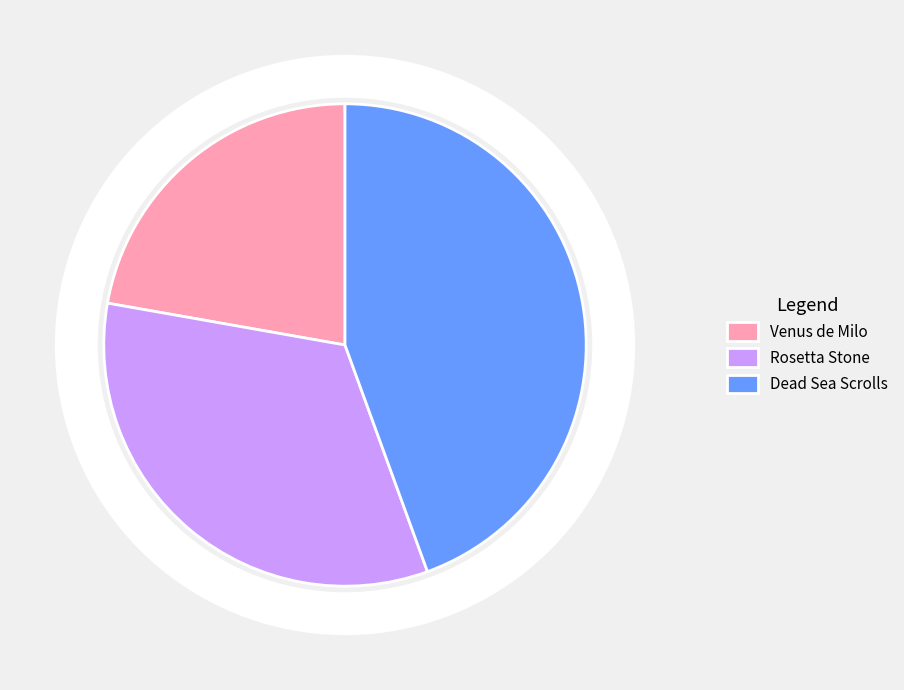

The Venus de Milo slice represents 30% of the pie. True or false?

False